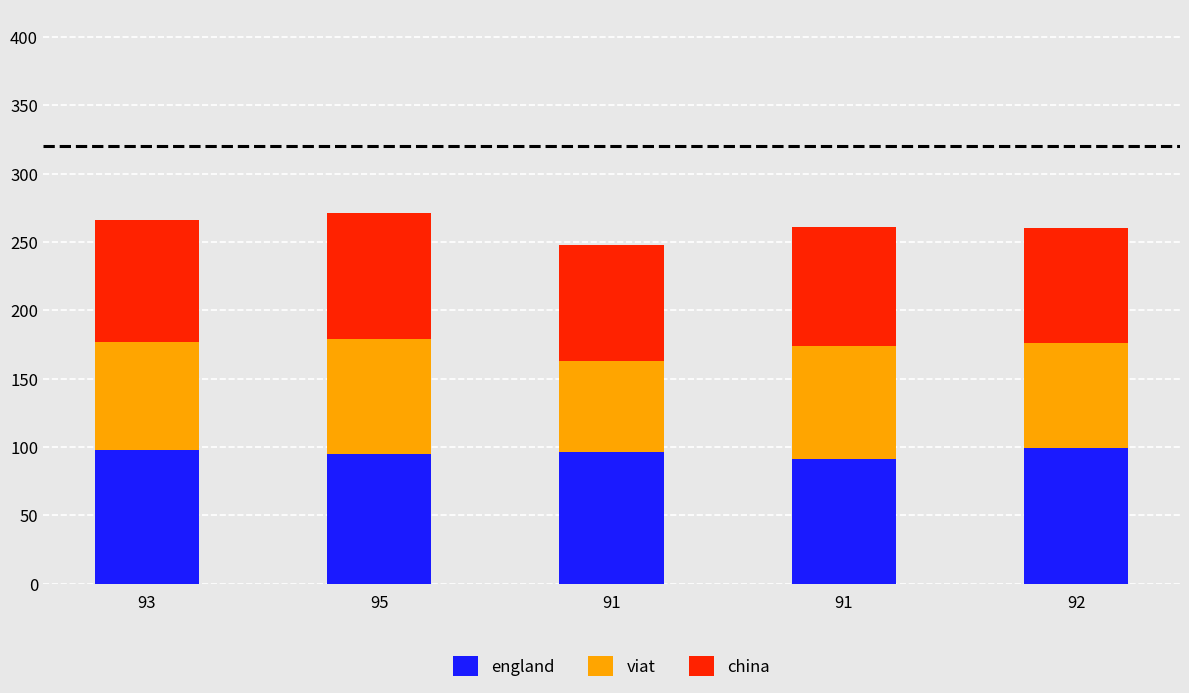

List the labels in order of viat value, largest first.

95, 91, 93, 92, 91